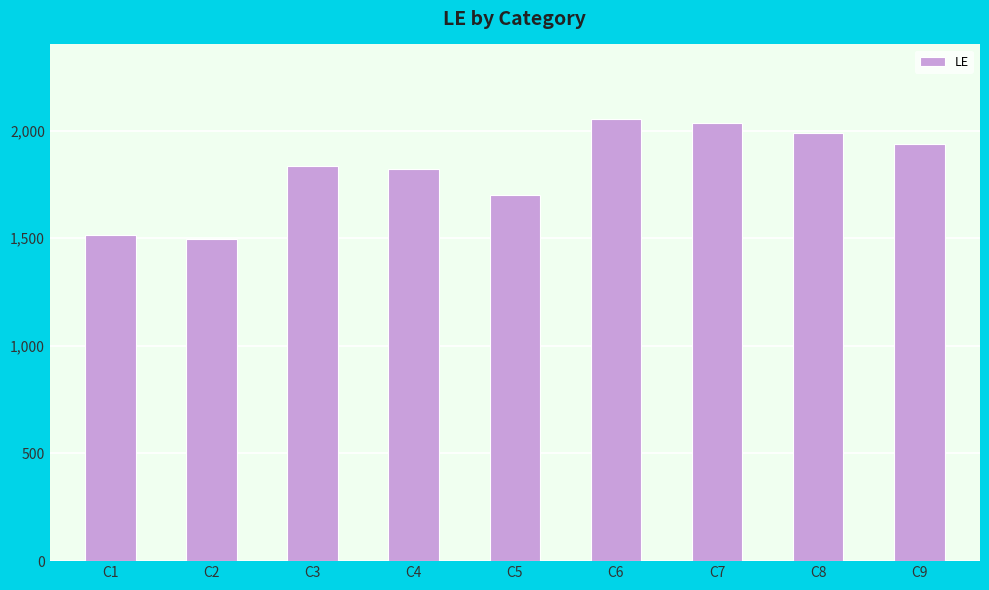

What is the sum of the values at C1 and C9?

3454